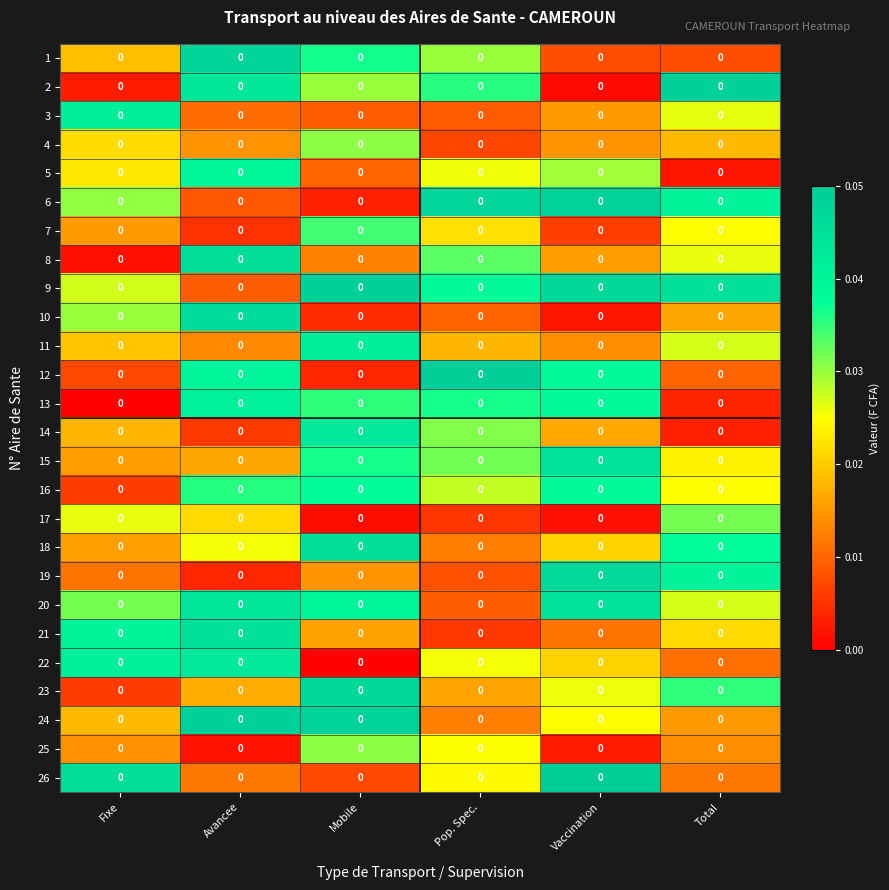

How many series are shown in this chart?

26